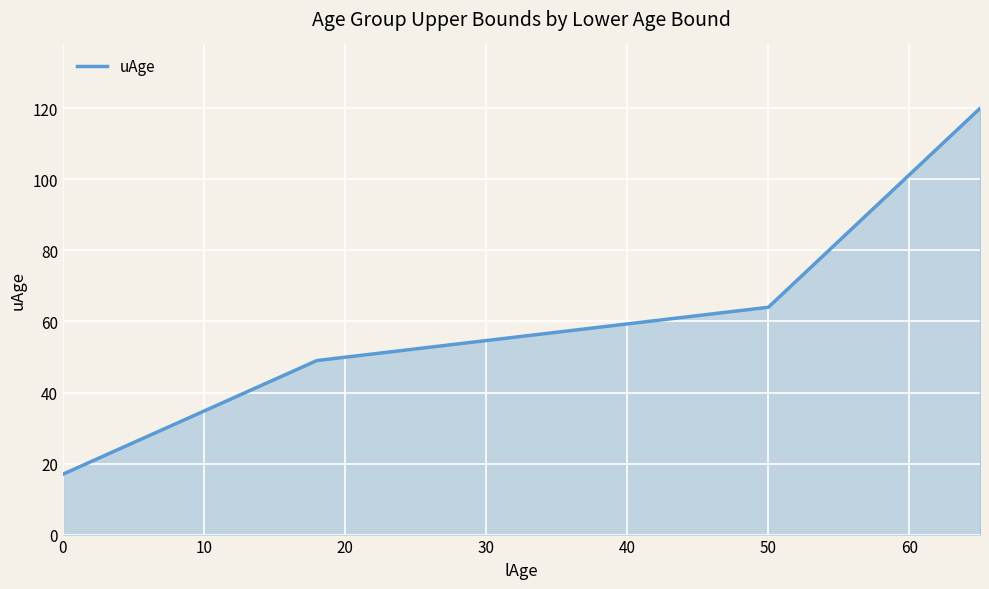

What is the greatest value displayed?

120